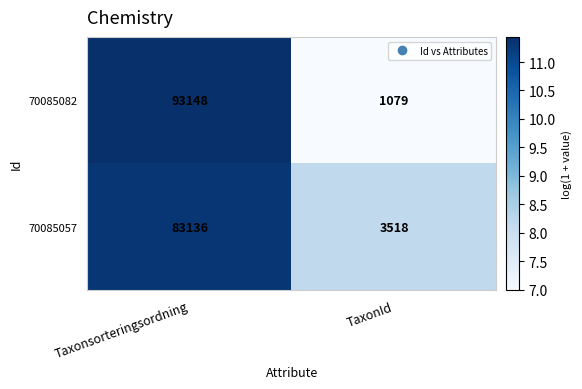

What is the greatest value displayed?

93148